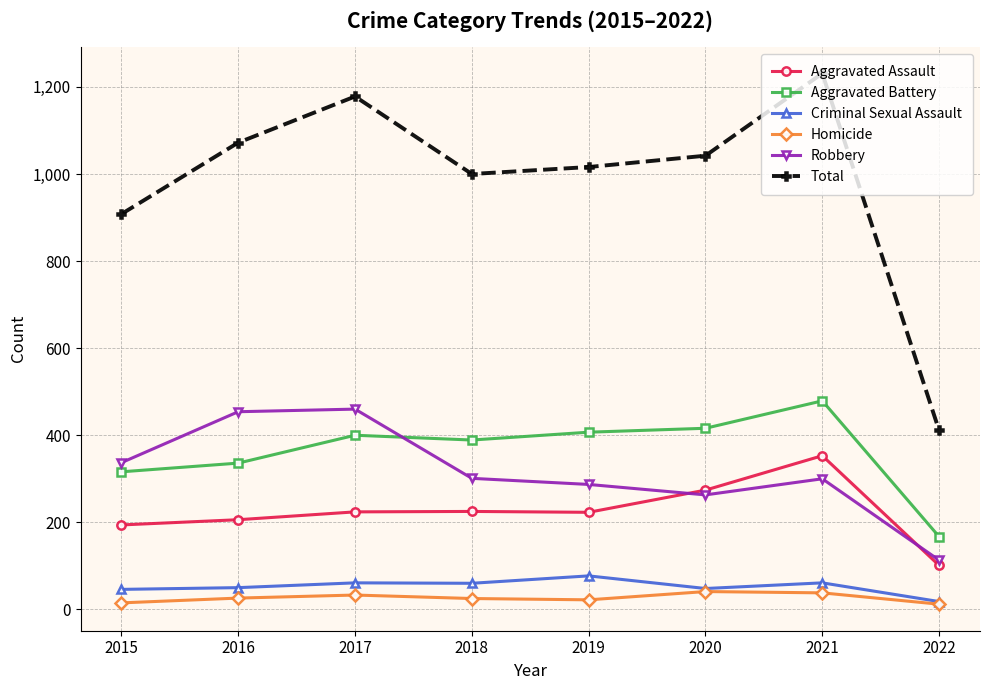

What is the difference between the Robbery values at 2019 and 2017?

173